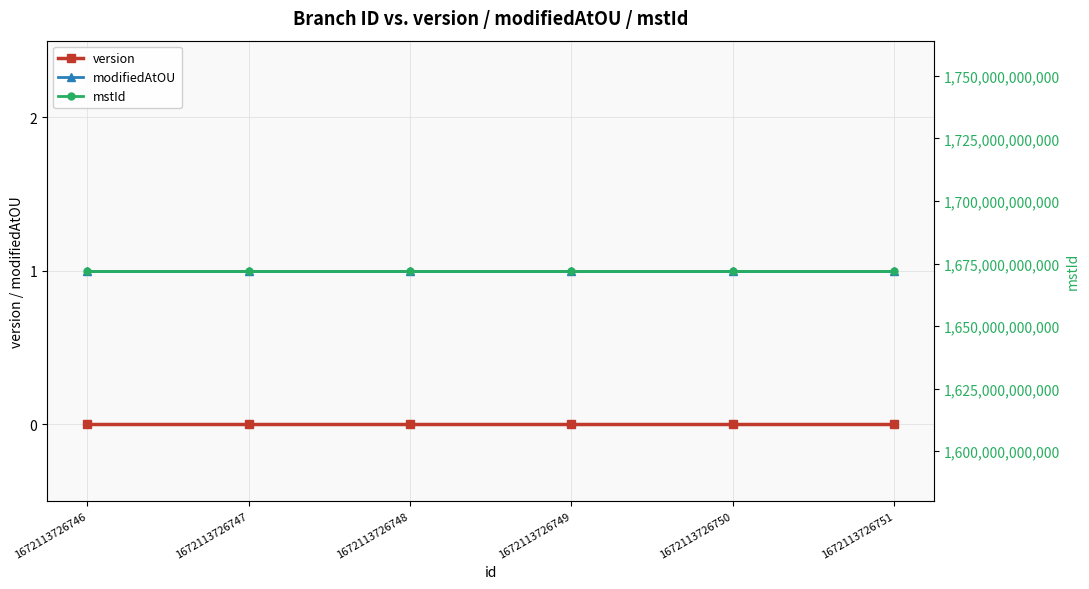

What is the maximum value shown in the chart?

1672113726745